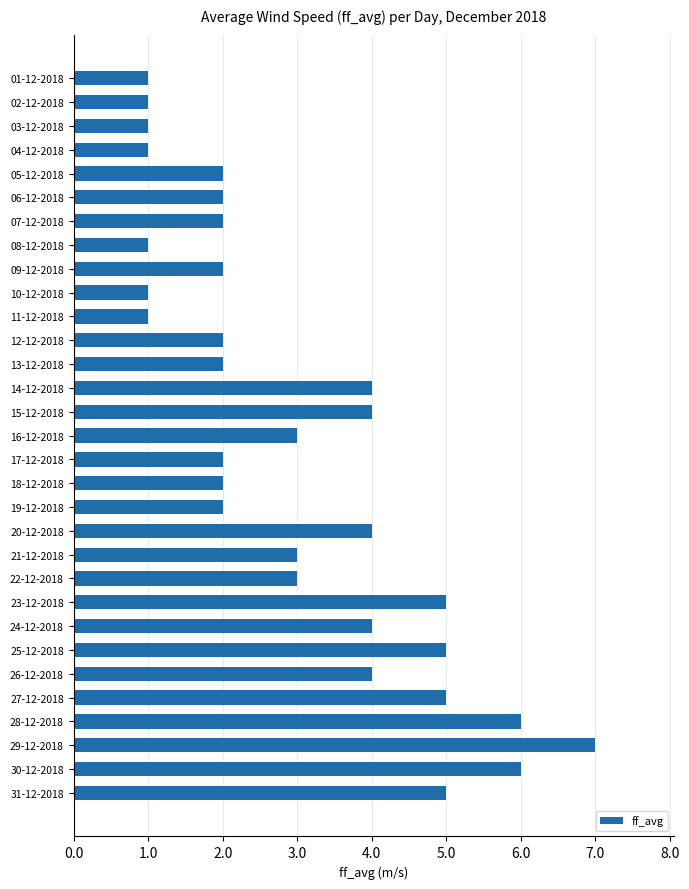

Approximately how many times larger is the value at 18-12-2018 compared to 26-12-2018?

0.5